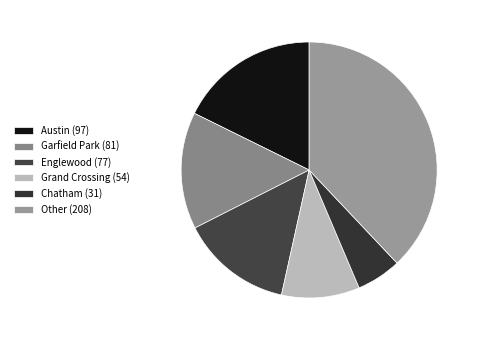

Is there any slice that represents more than half of the pie?

No